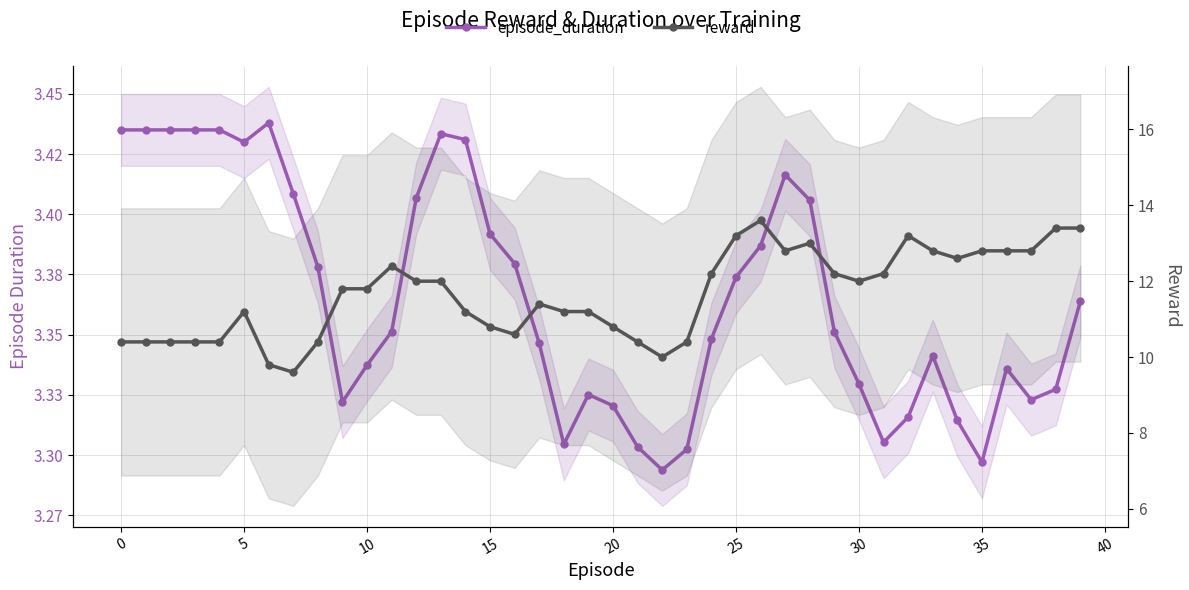

True or false: reward has more than 0 interior local peaks.

True